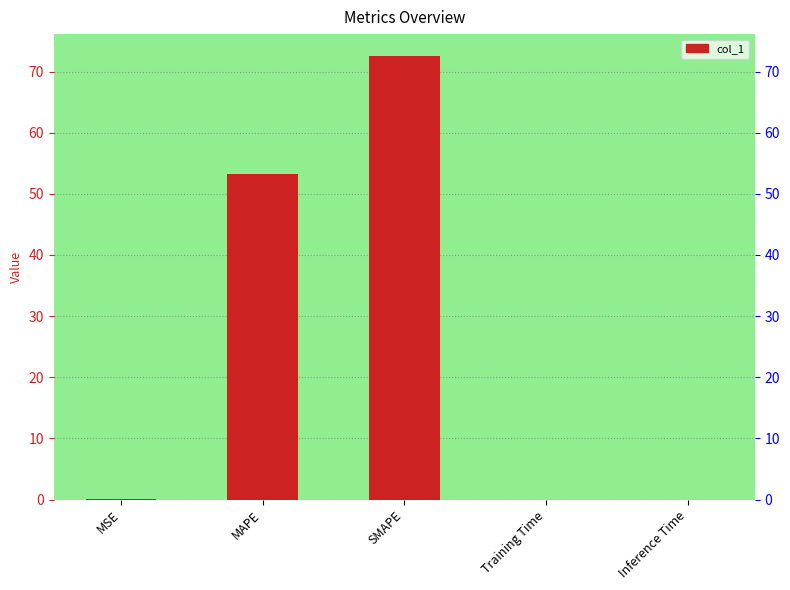

What is the greatest value displayed?

72.5